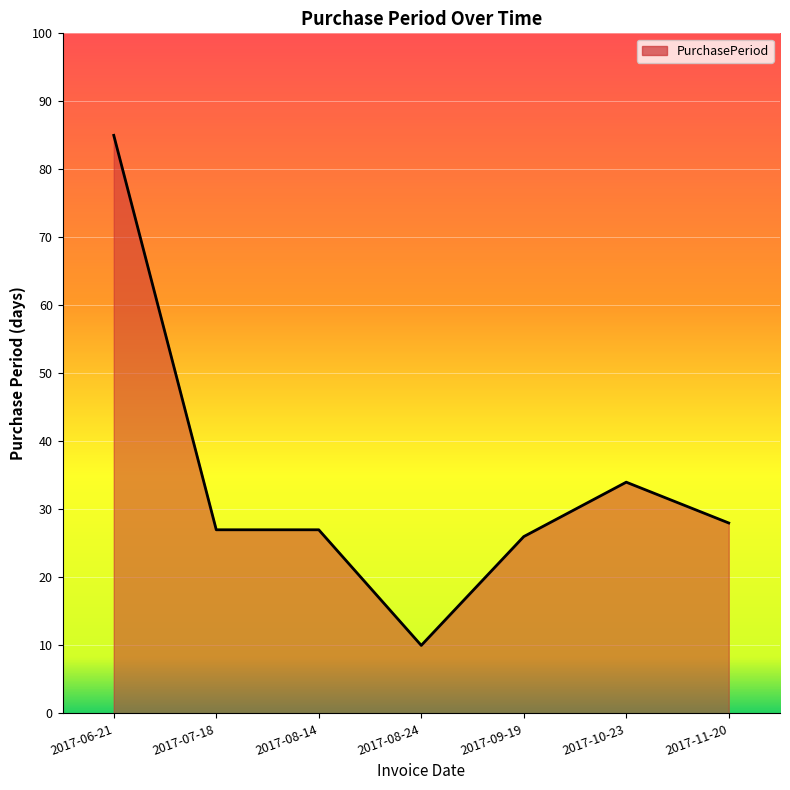

What position from the right is 2017-06-21?

7